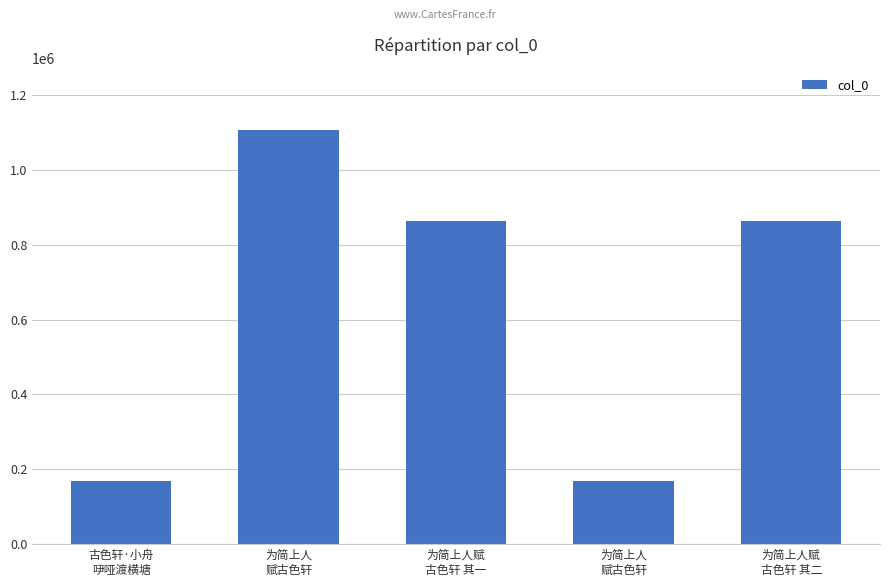

How many bars are there in total?

5